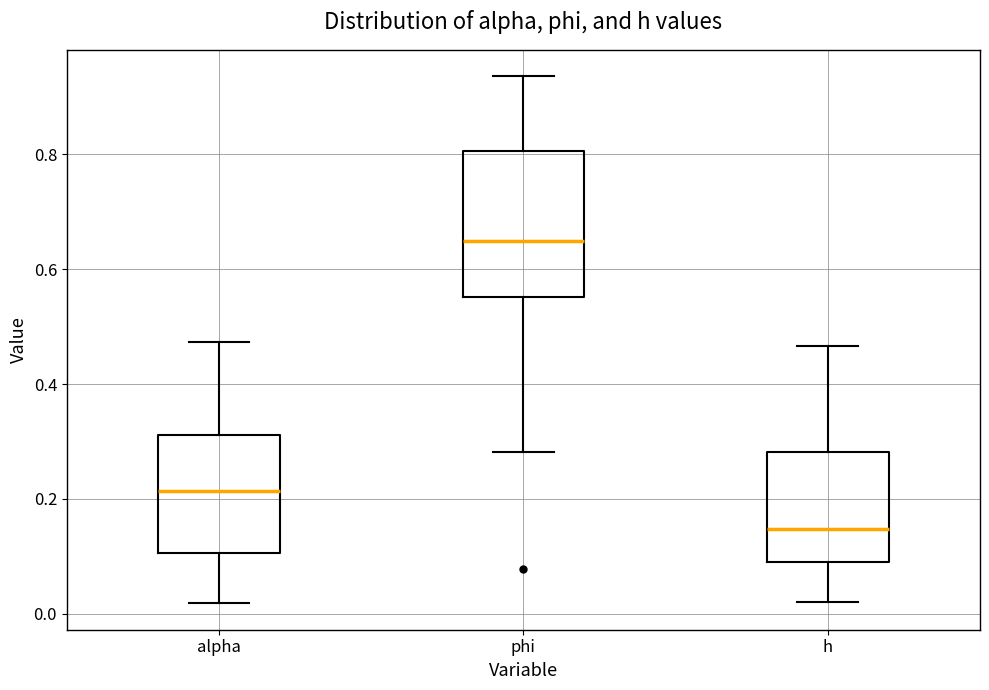

Where does the median line of the box for h sit on the y-axis? The values are not printed on the chart, so give them approximately, as read against the axis.

0.14